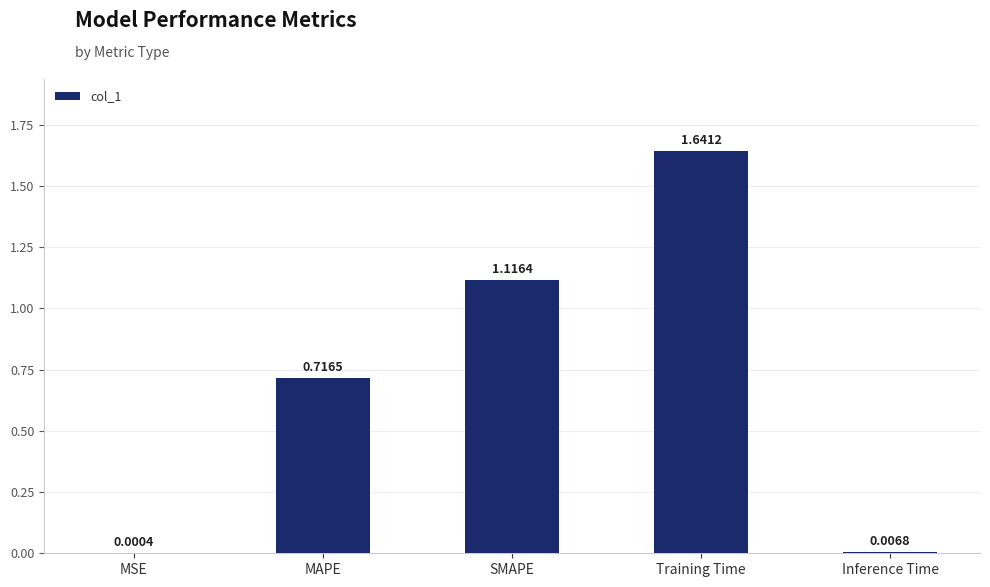

What is the sum of all values?

3.5